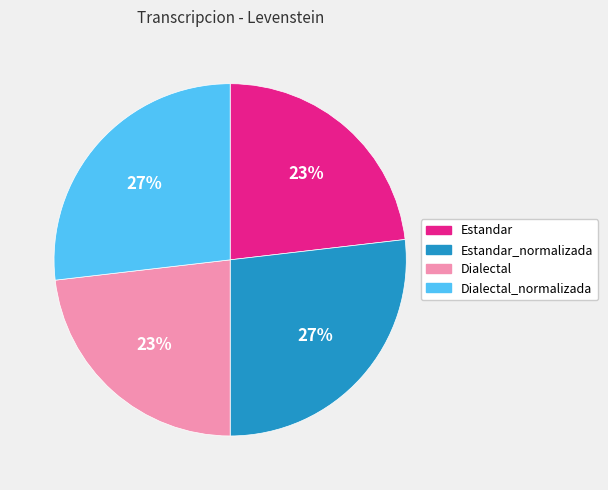

To the nearest percent, what is the average slice percentage?

25%